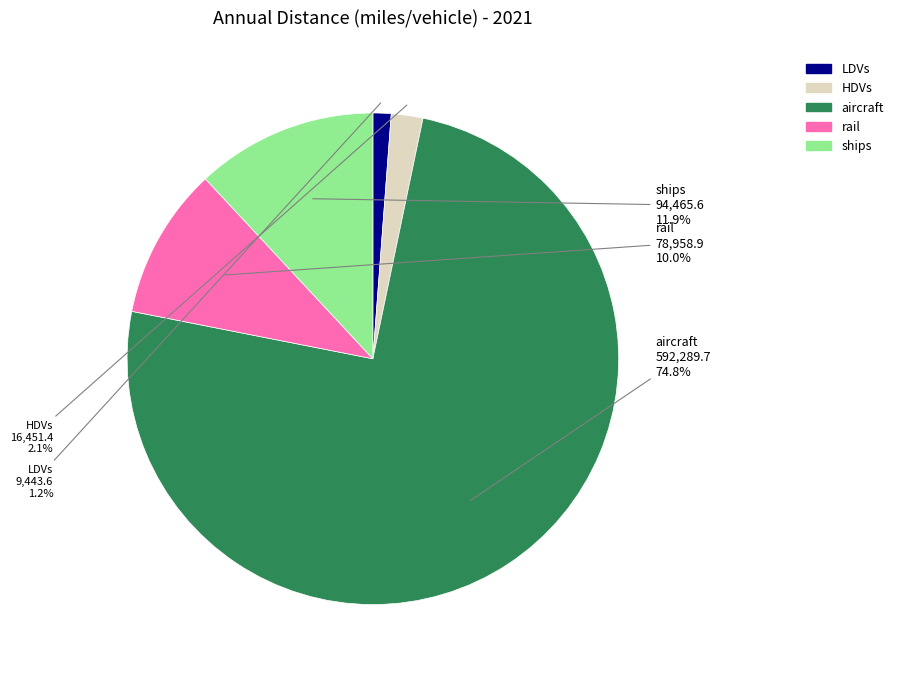

True or false: aircraft accounts for 88% of the total.

False